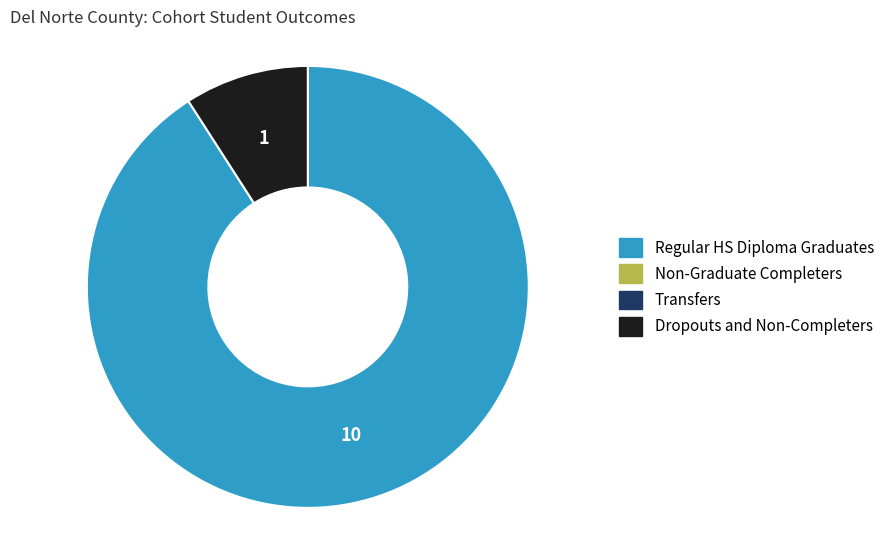

Is there any slice that represents more than half of the pie?

Yes